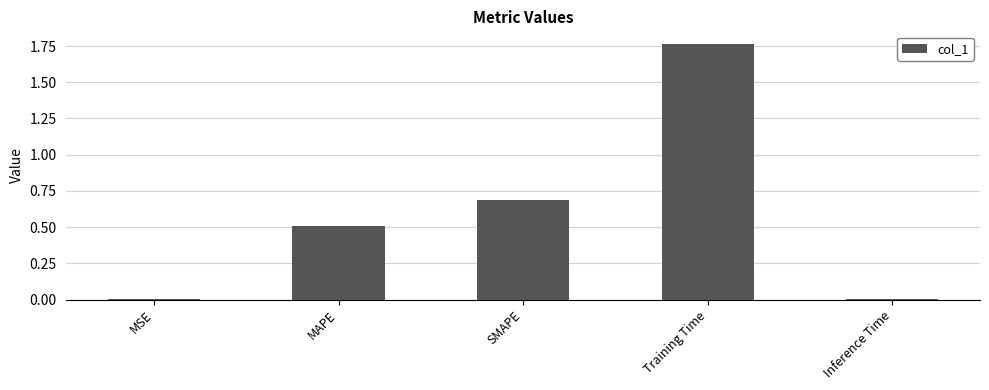

The value at SMAPE is 0.7. True or false?

True